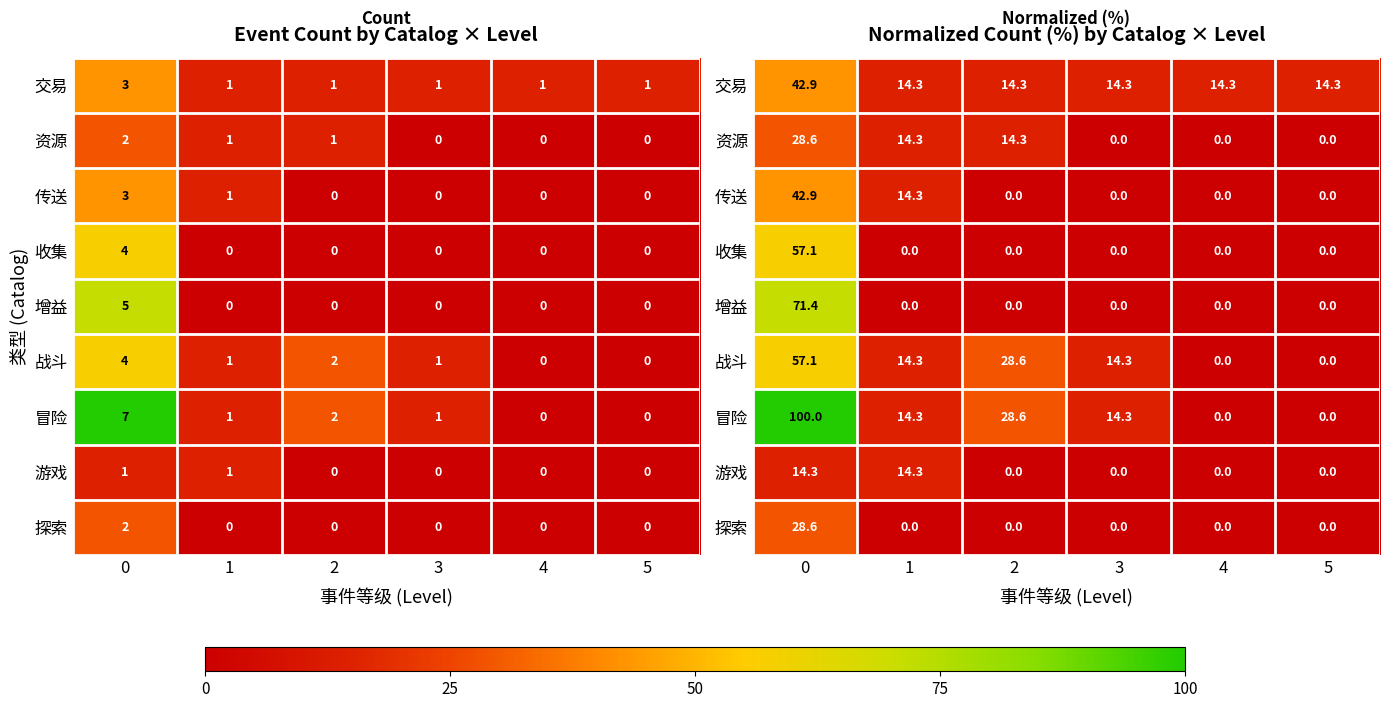

Which has a higher value, 2 or 5?

2